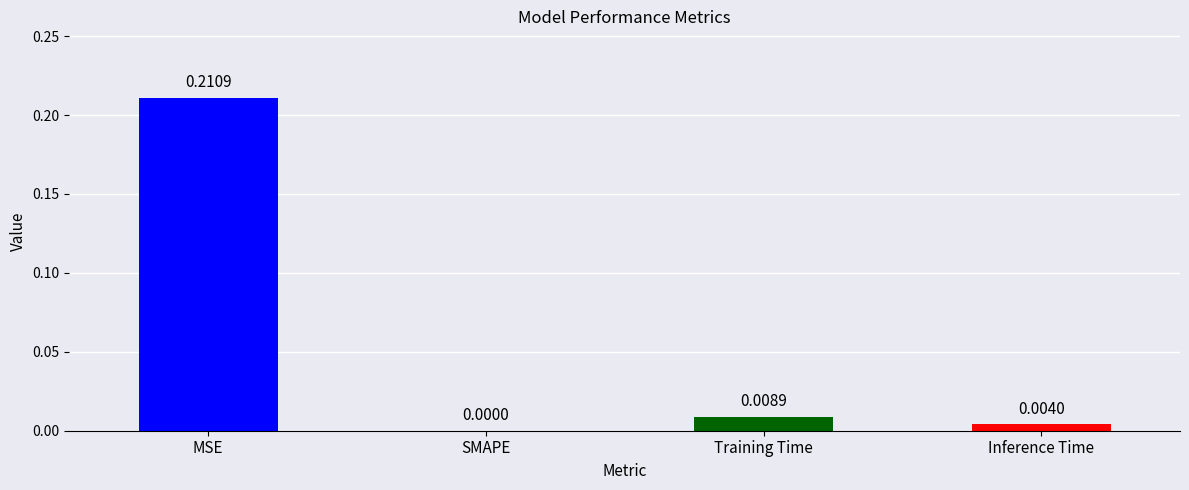

The chart shows a value of -0.1 at SMAPE. True or false?

False